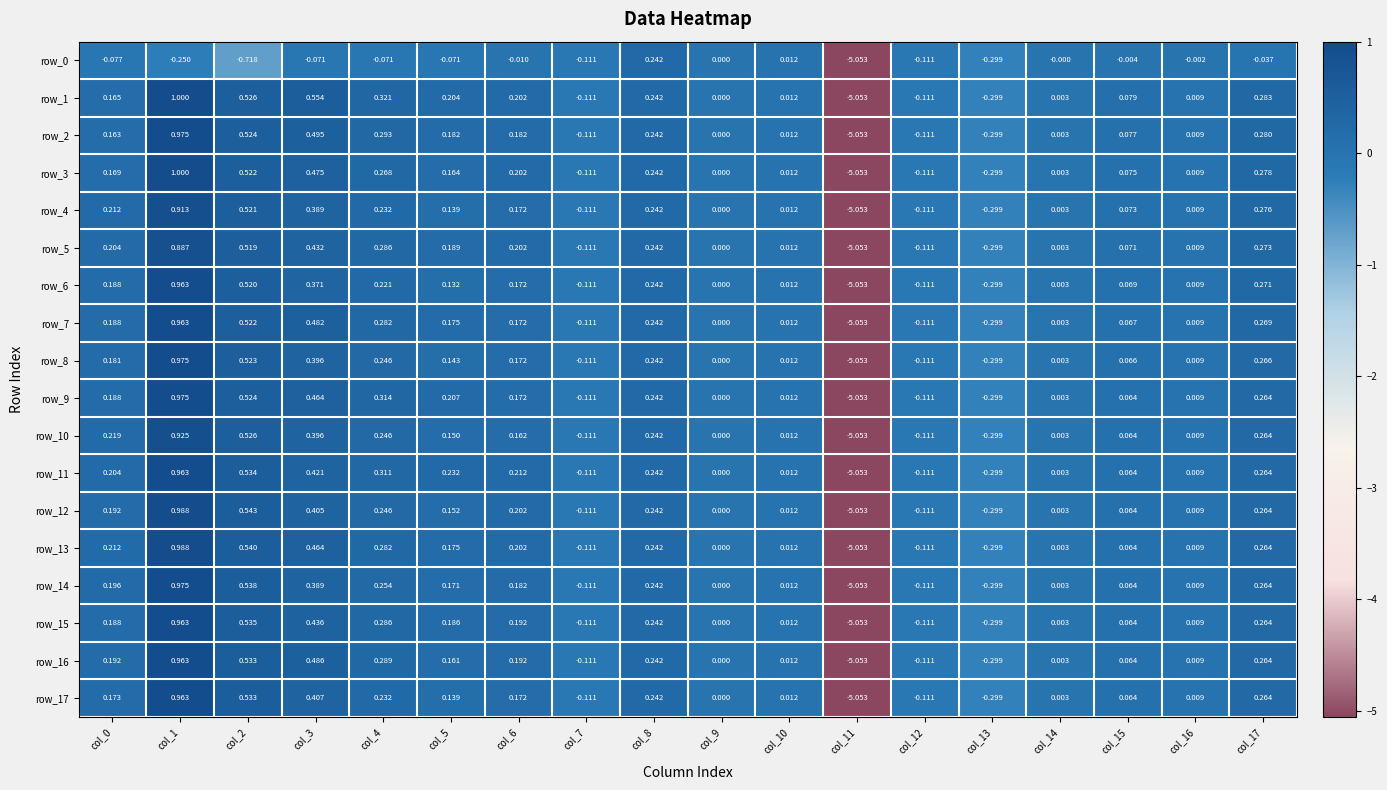

Is the value of row_10 at col_15 greater than the value of row_17 at col_6?

No